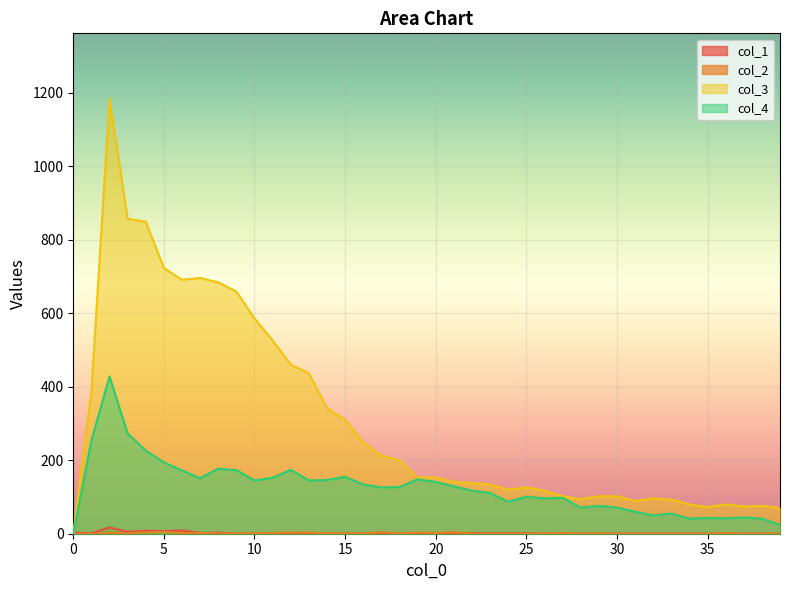

True or false: col_2 and col_4 intersect in this chart.

False